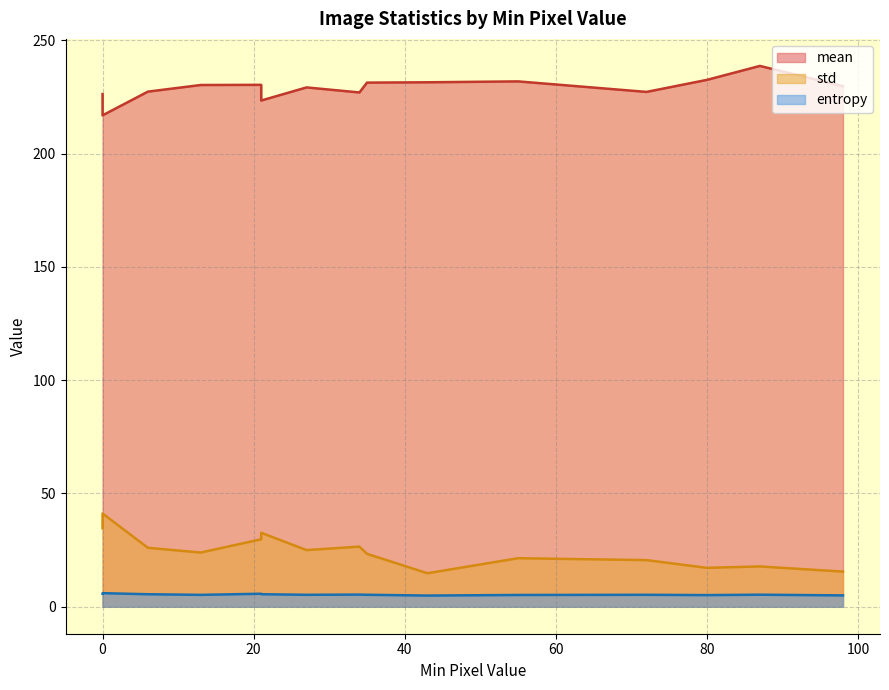

What is the minimum value shown in the chart?

4.9